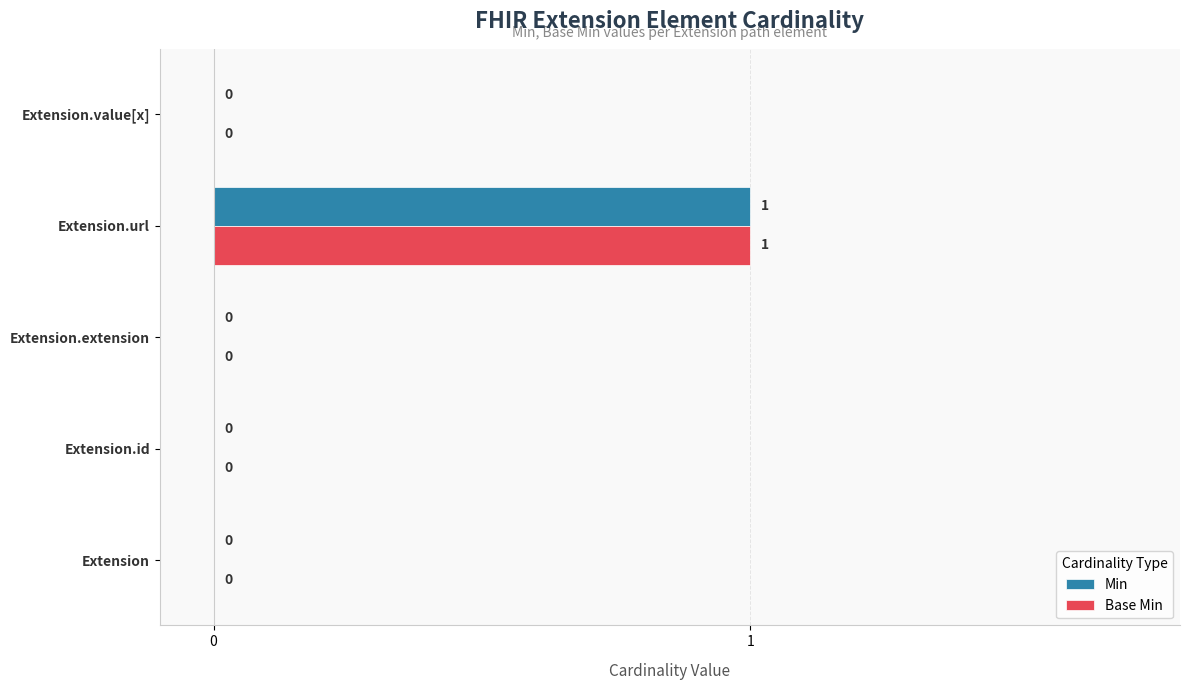

Count the Min values in the range 0 to 1.

5